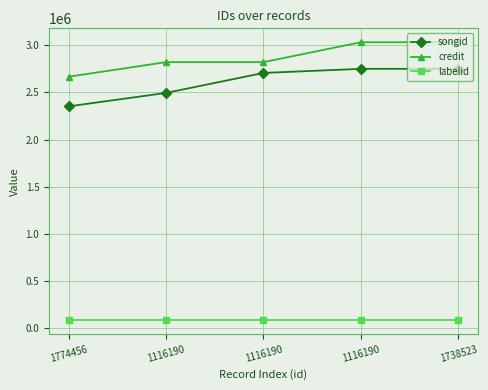

List the labels in order of credit value, smallest first.

1774456, 1116190, 1116190, 1116190, 1738523